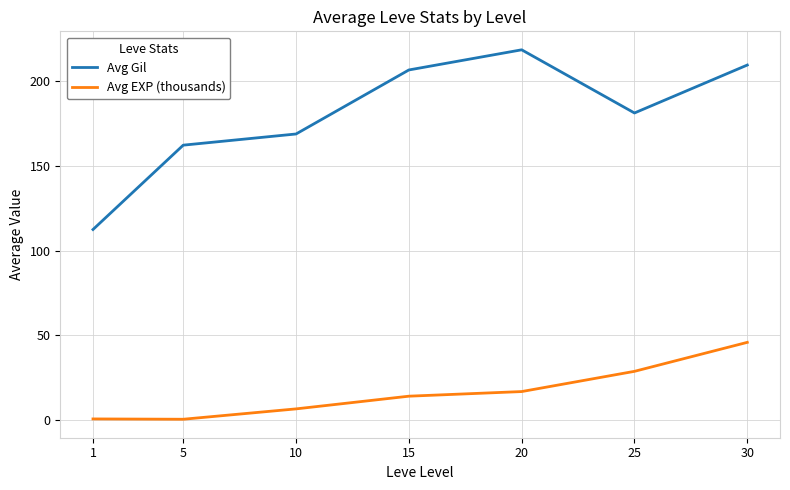

Where does the Avg Gil series first go above 181?

15